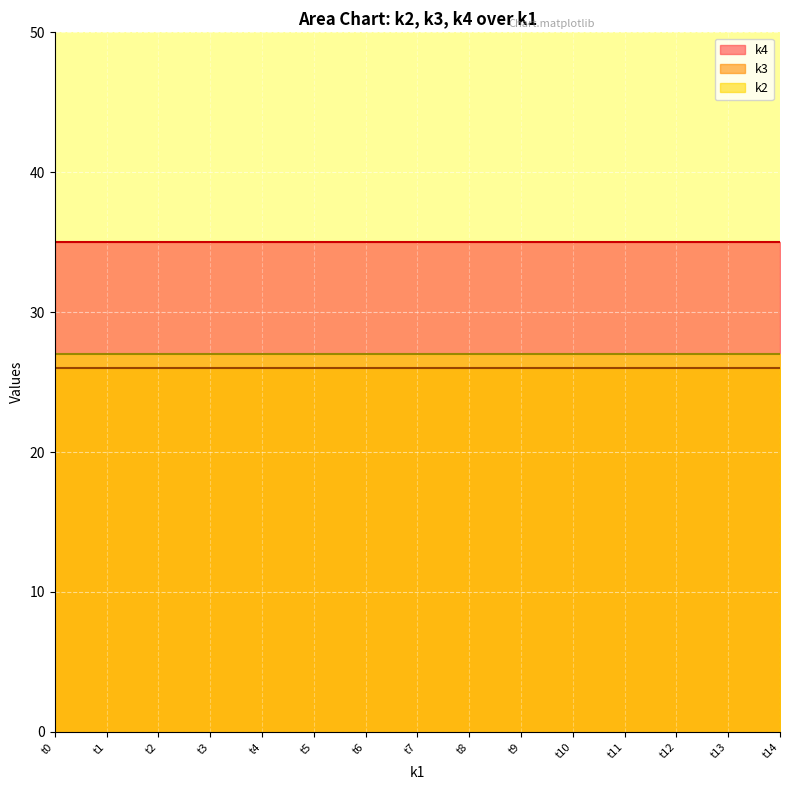

What is the spread (max minus min) of values at t11?

9